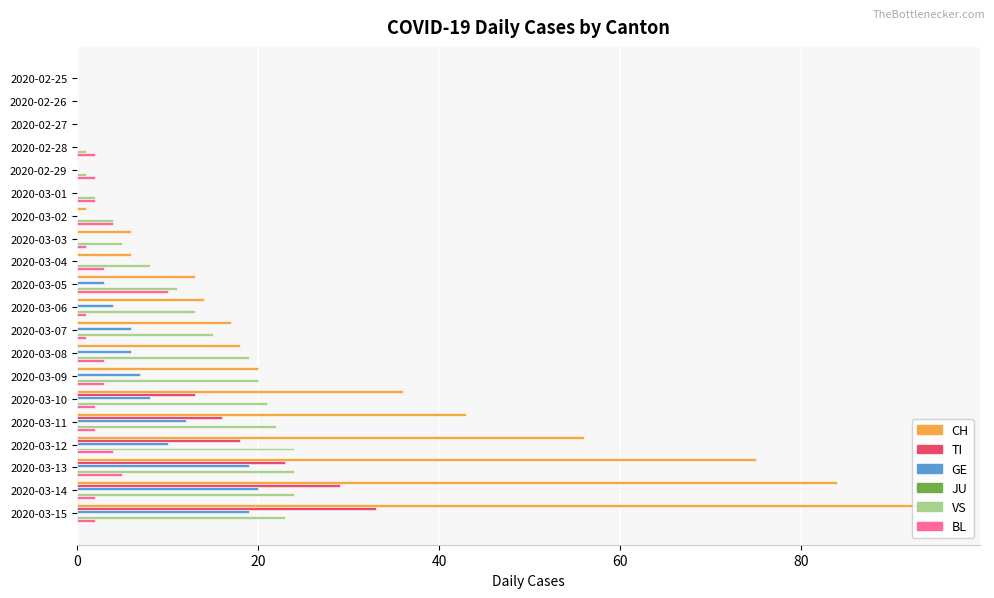

Count the number of categories in the chart.

20